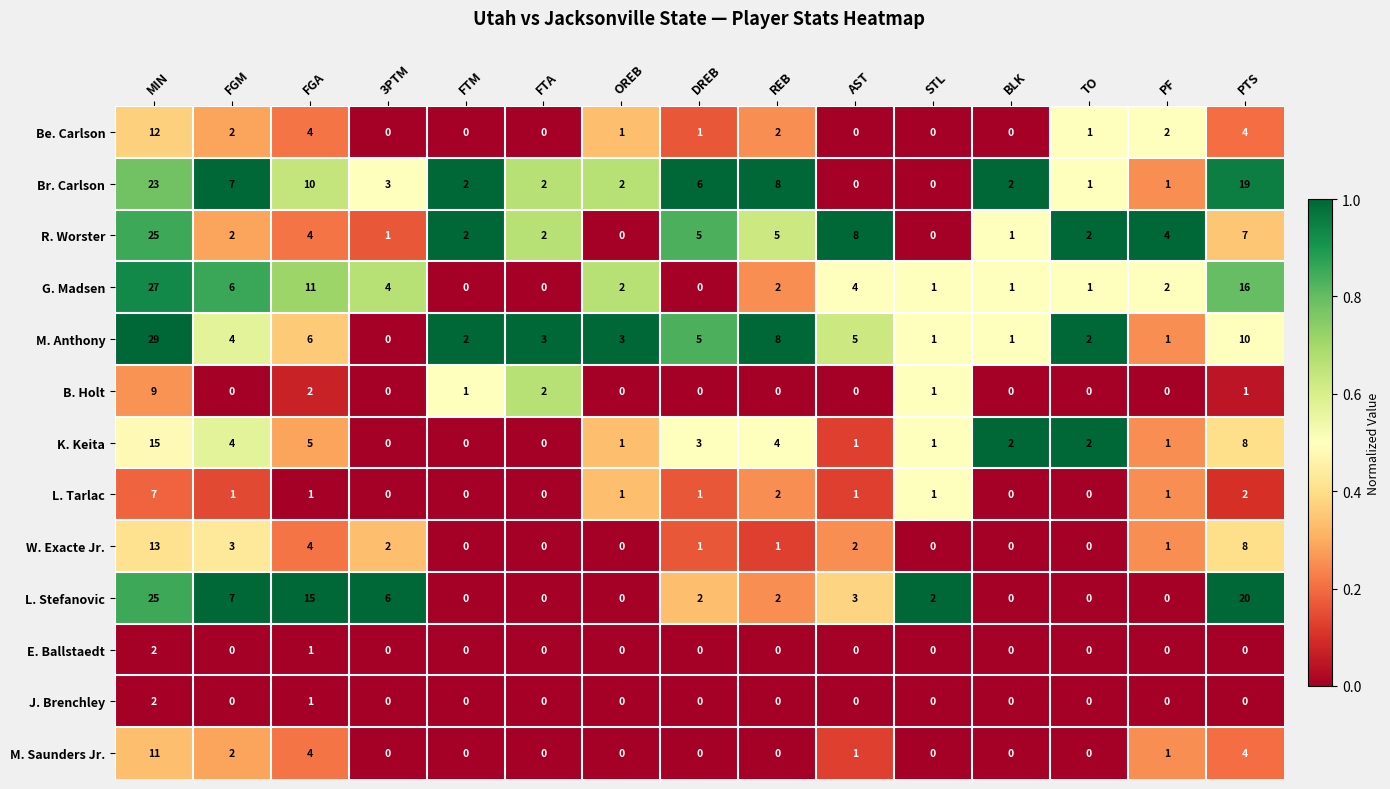

At how many categories does at least one series exceed 0?

15